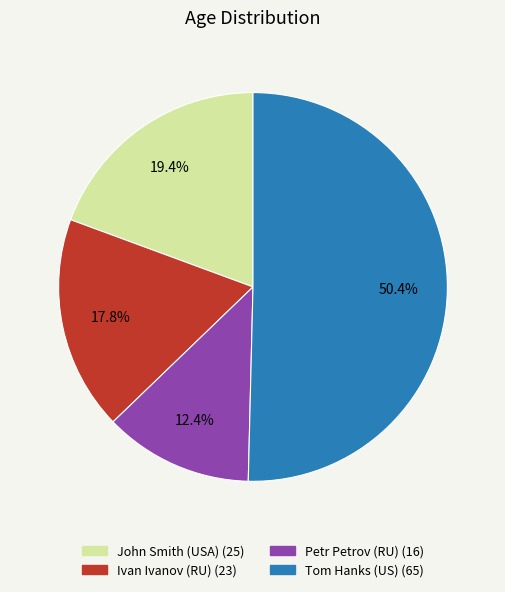

Which has a higher value, John Smith (USA) or Petr Petrov (RU)?

John Smith (USA)